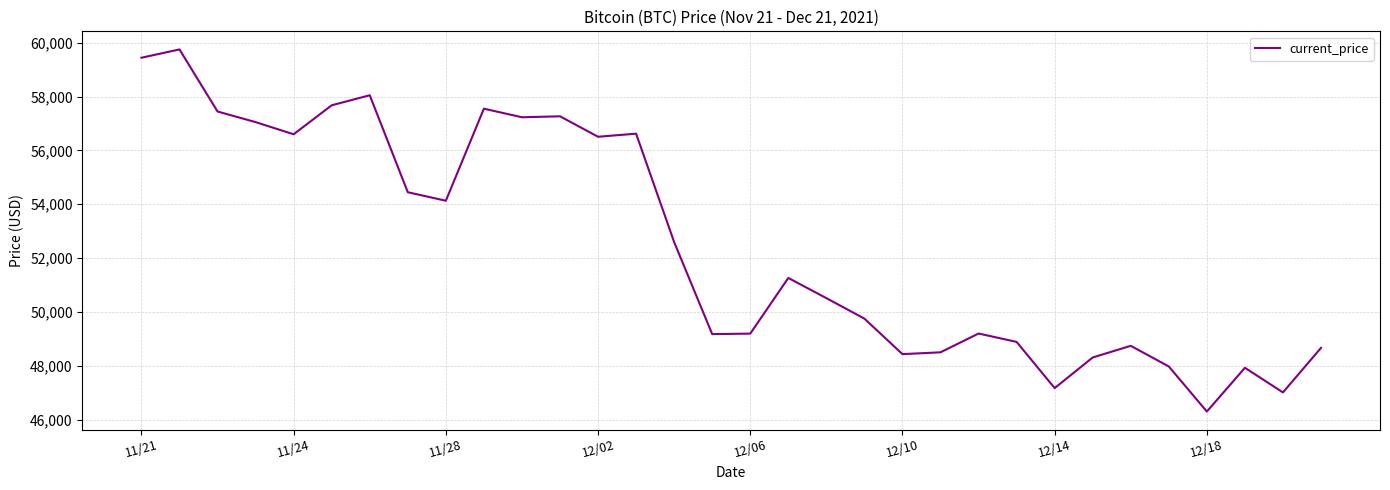

What is the greatest value displayed?

59749